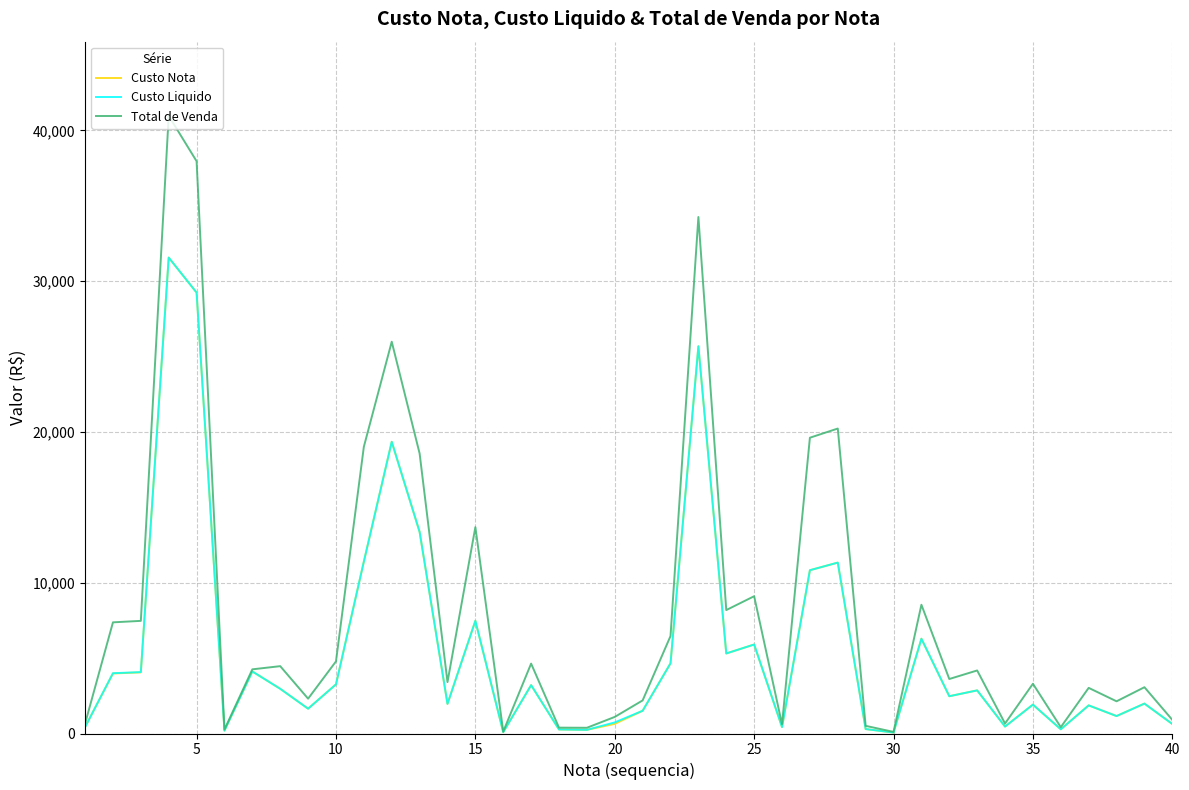

Which series has the largest range (max minus min)?

Total de Venda